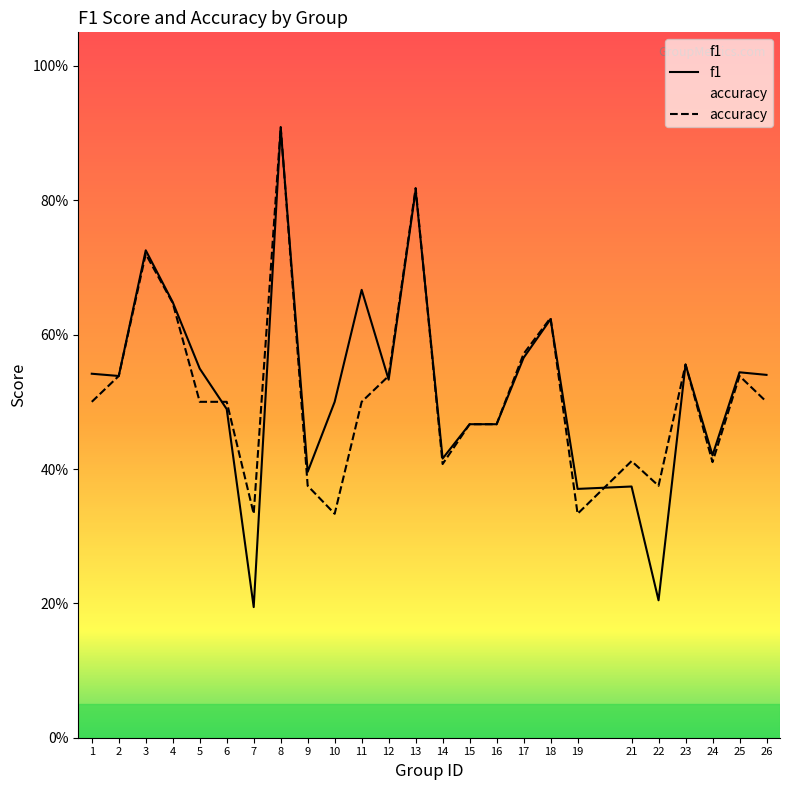

Is this an area chart (filled region under the line)?

No